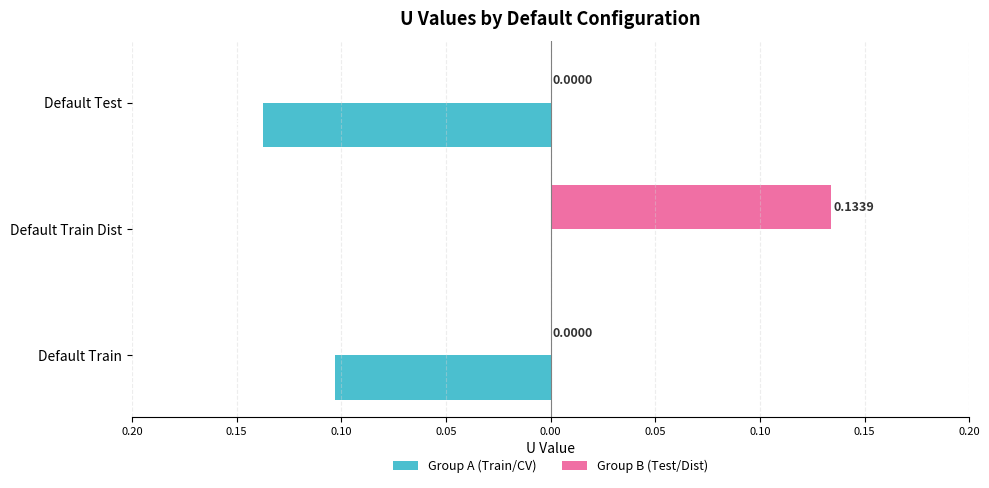

How many distinct data groups are displayed?

2